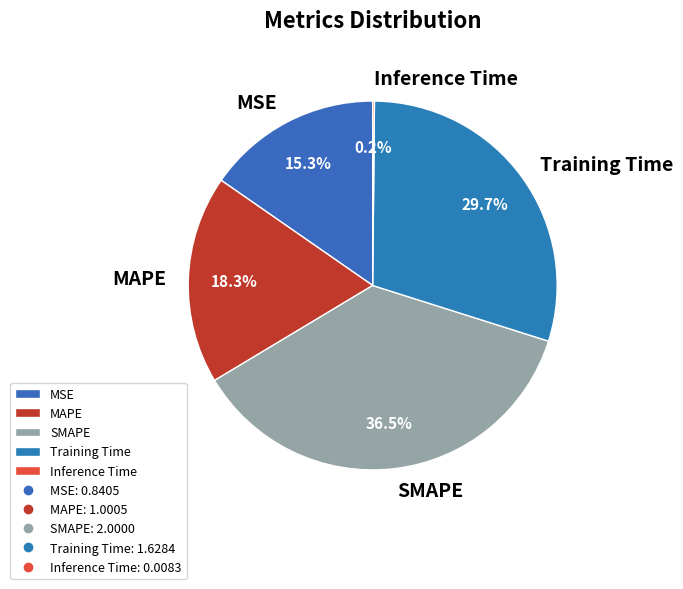

What percentage is NOT represented by Training Time?

70.3%